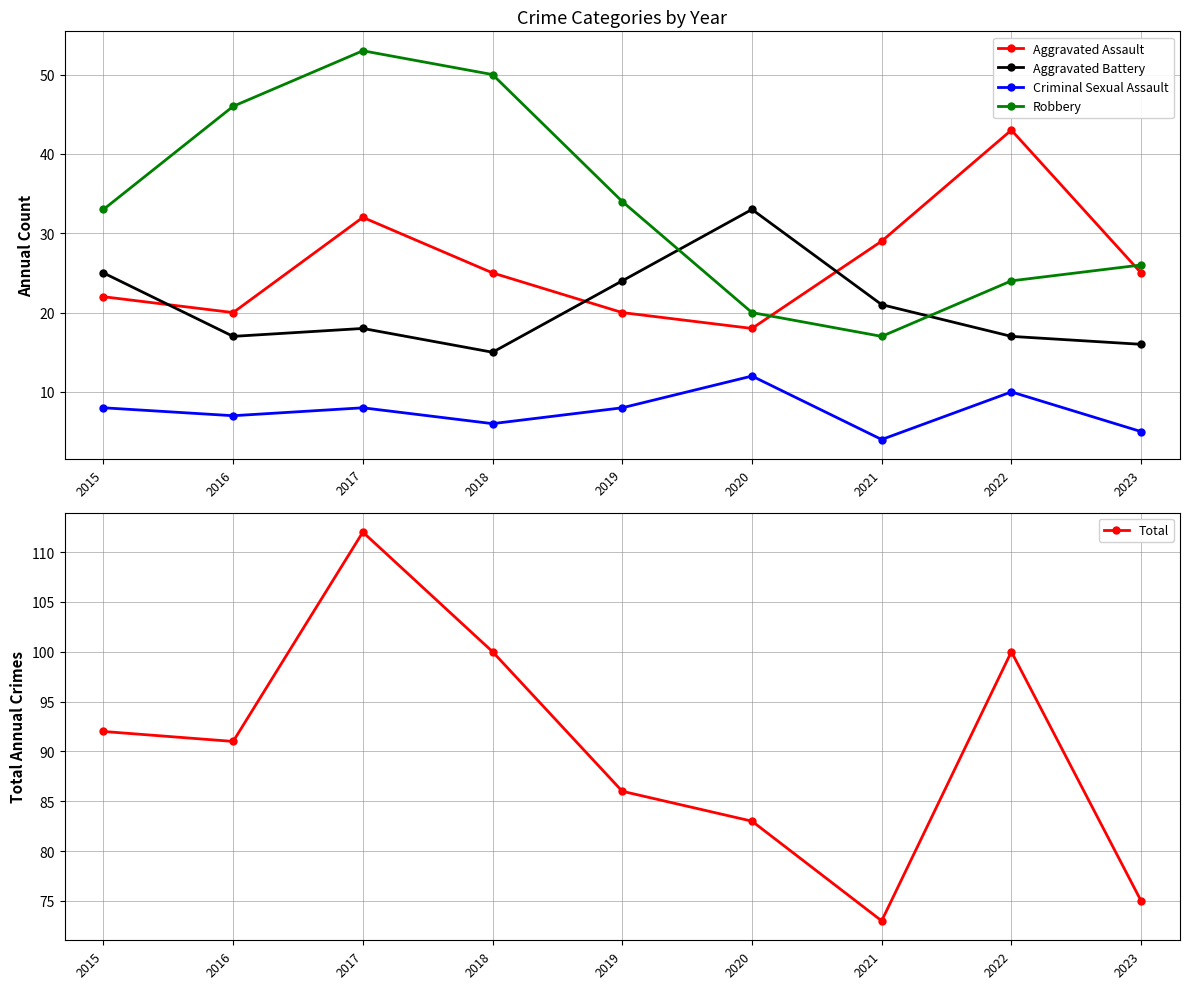

Which series has the largest total across all categories?

Total